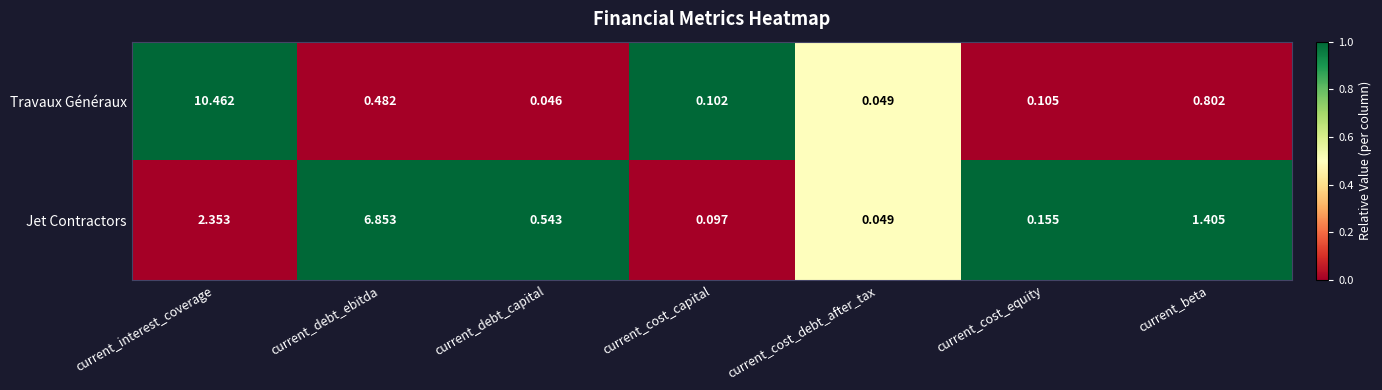

Between current_interest_coverage and current_beta, which series saw the biggest shift?

Travaux Généraux